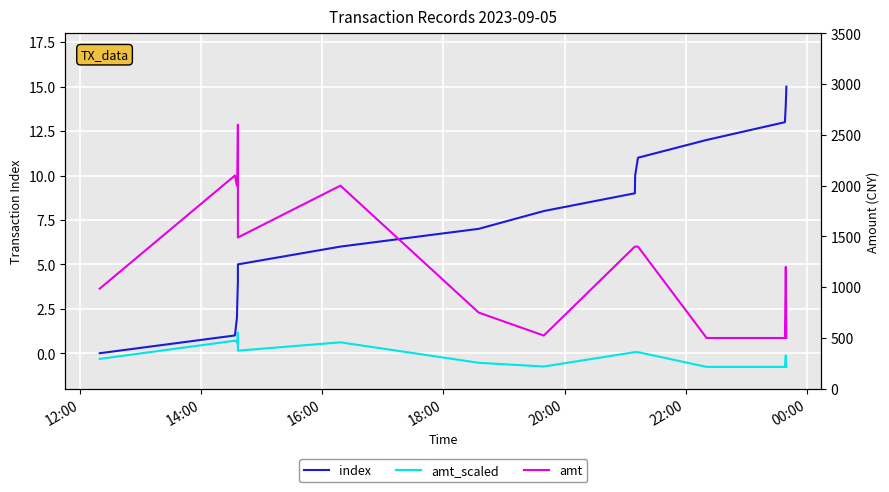

How many series are shown in this chart?

3